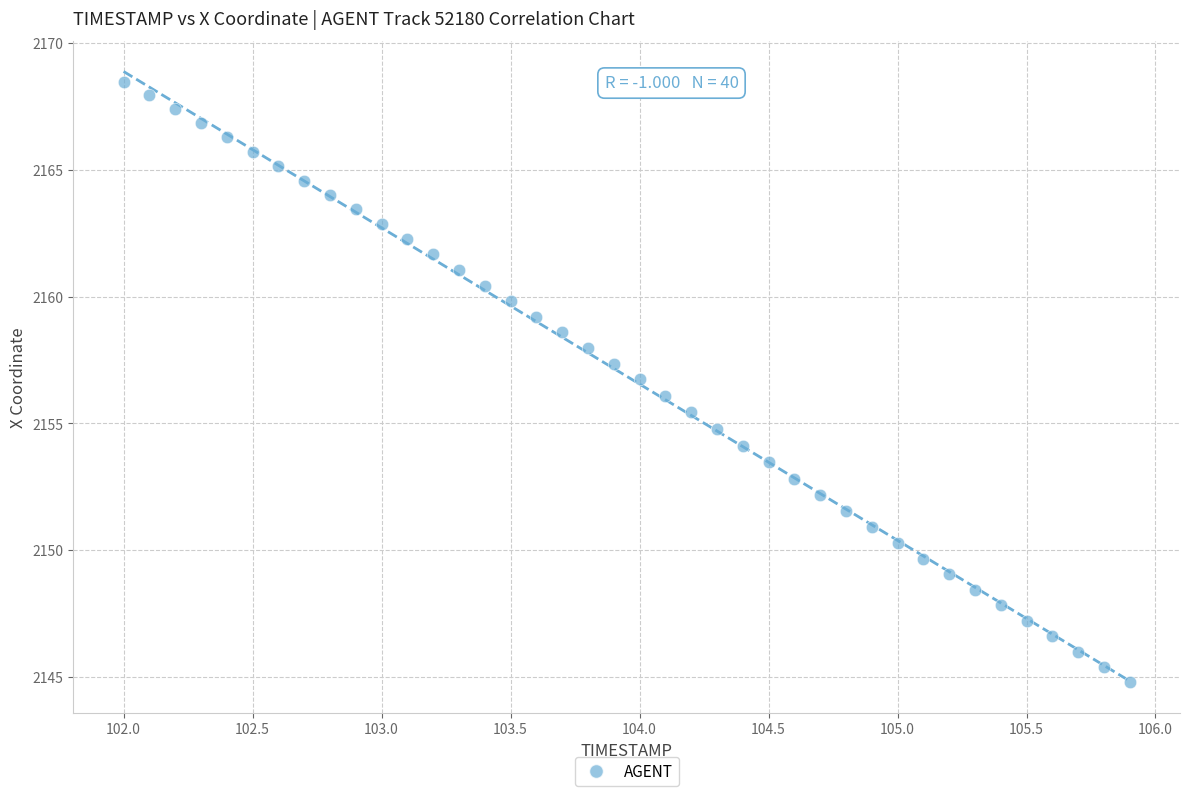

What is the range of Y values (max minus min)?

23.7